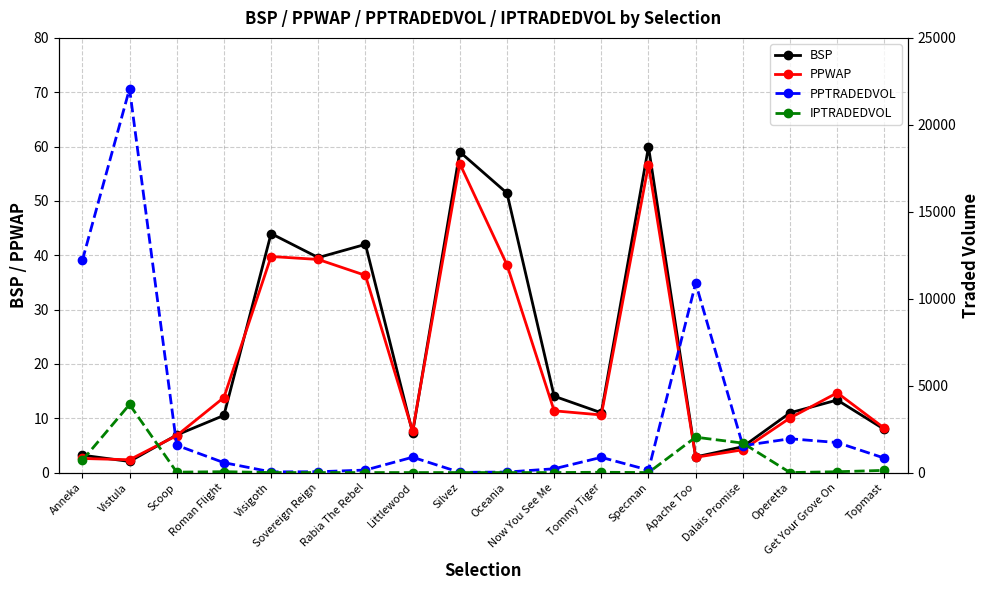

Reading left to right, extract all data points from this chart.

BSP: Anneka=3.2	Vistula=2.0	Scoop=6.9	Roman Flight=10.5	Visigoth=44.0	Sovereign Reign=39.6	Rabia The Rebel=42.0	Littlewood=7.3	Silvez=59.0	Oceania=51.4	Now You See Me=14.1	Tommy Tiger=11.0	Specman=60.0	Apache Too=2.9	Dalais Promise=4.8	Operetta=11.0	Get Your Grove On=13.4	Topmast=7.9
PPWAP: Anneka=2.6	Vistula=2.4	Scoop=6.8	Roman Flight=13.8	Visigoth=39.8	Sovereign Reign=39.2	Rabia The Rebel=36.3	Littlewood=7.6	Silvez=56.9	Oceania=38.2	Now You See Me=11.4	Tommy Tiger=10.6	Specman=56.6	Apache Too=2.8	Dalais Promise=4.2	Operetta=10.0	Get Your Grove On=14.7	Topmast=8.2
PPTRADEDVOL: Anneka=12206.0	Vistula=22073.4	Scoop=1570.0	Roman Flight=569.8	Visigoth=38.7	Sovereign Reign=46.7	Rabia The Rebel=144.4	Littlewood=882.2	Silvez=12.5	Oceania=29.3	Now You See Me=218.7	Tommy Tiger=875.9	Specman=142.2	Apache Too=10894.2	Dalais Promise=1544.7	Operetta=1944.5	Get Your Grove On=1727.7	Topmast=830.1
IPTRADEDVOL: Anneka=701.8	Vistula=3916.3	Scoop=23.3	Roman Flight=50.3	Visigoth=1.0	Sovereign Reign=0.9	Rabia The Rebel=0.8	Littlewood=1.0	Silvez=0.8	Oceania=1.0	Now You See Me=0.9	Tommy Tiger=17.3	Specman=0.6	Apache Too=2034.4	Dalais Promise=1694.5	Operetta=1.0	Get Your Grove On=47.5	Topmast=126.4